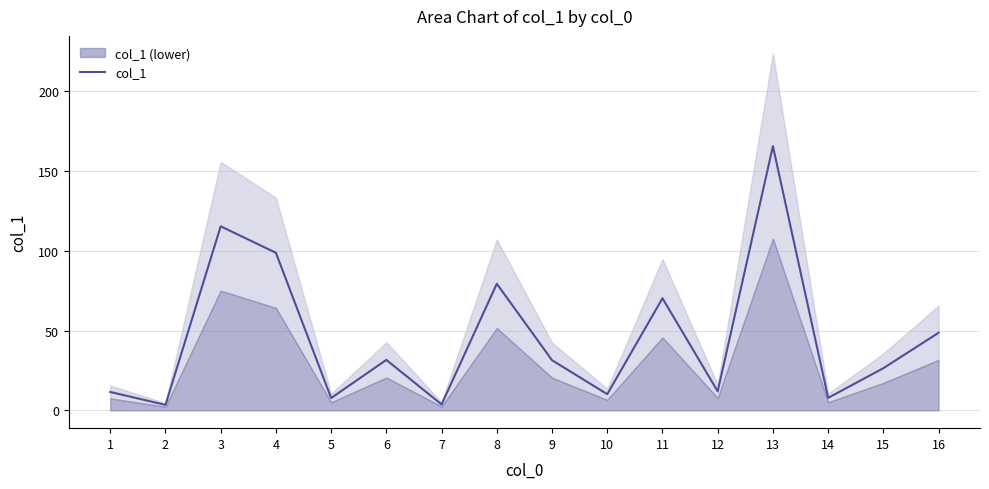

List the labels in order of value, largest first.

13, 3, 4, 8, 11, 16, 6, 9, 15, 12, 1, 10, 14, 5, 7, 2